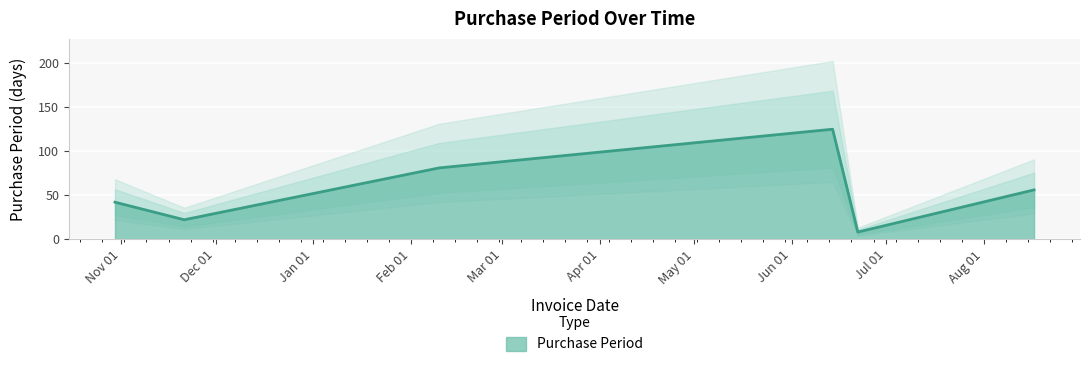

What is the approximate value at 2016-02-10?

81